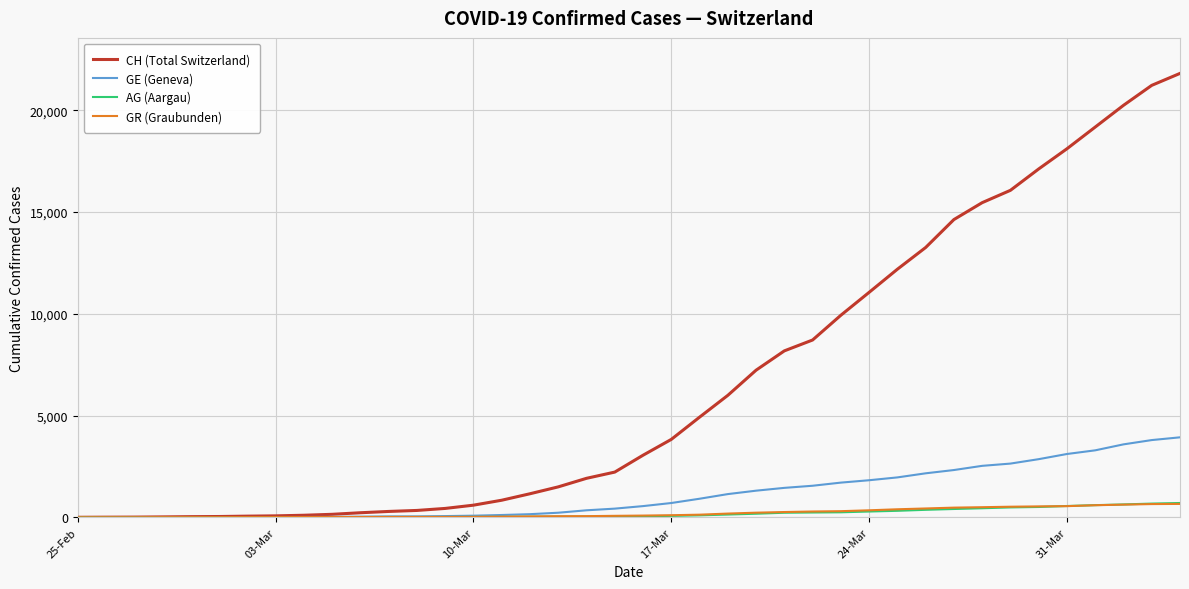

What is the highest value of the CH (Total Switzerland) series?

21806